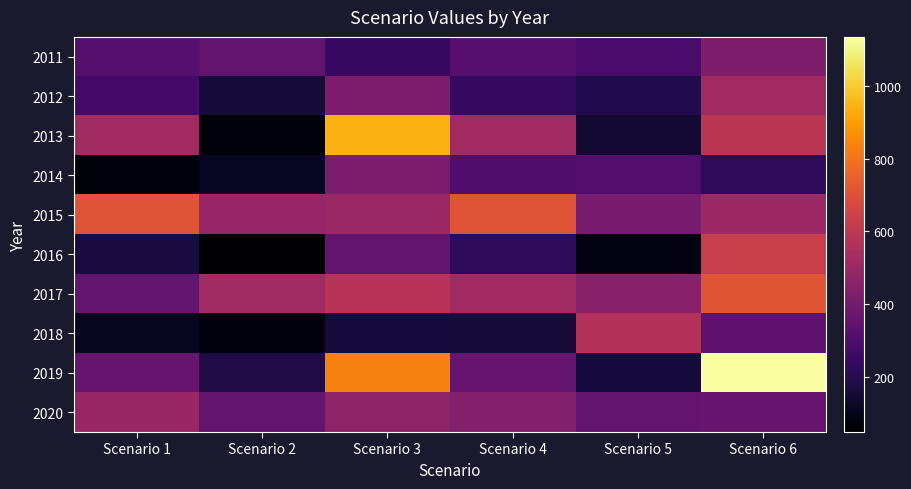

At which category does the chart reach its peak across all series?

Scenario 6